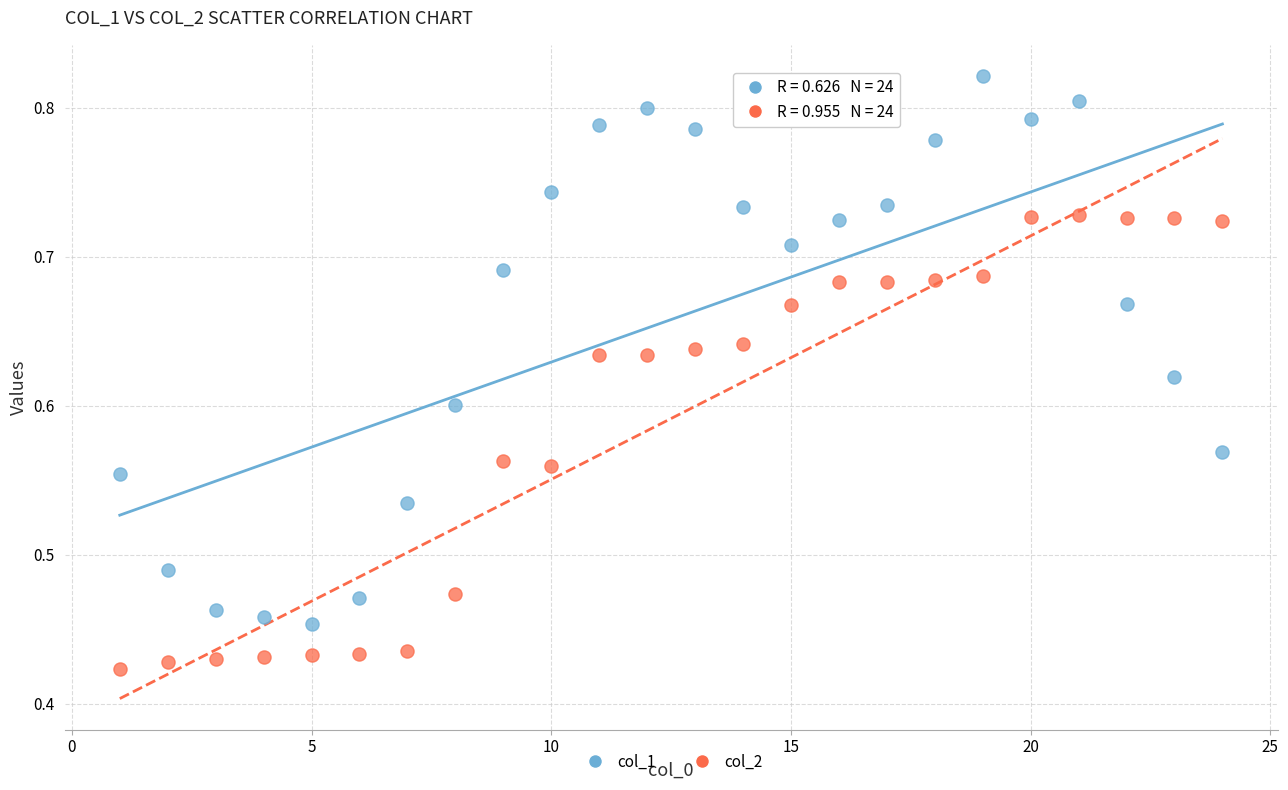

Which series has the widest spread of Y values?

col_1